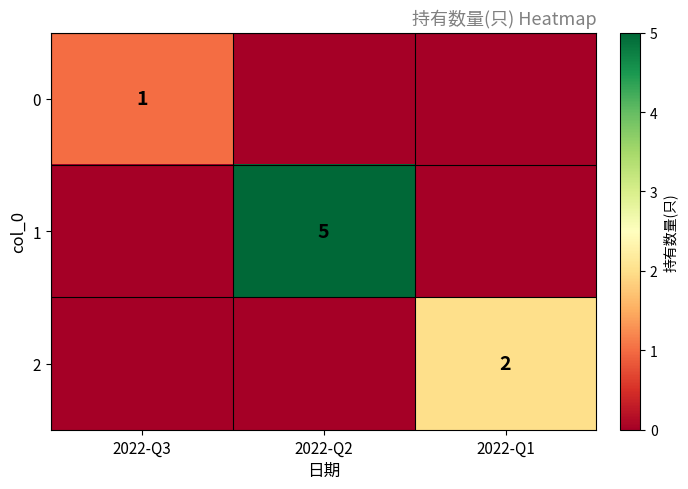

Which series changed the most between 2022-Q3 and 2022-Q1?

2